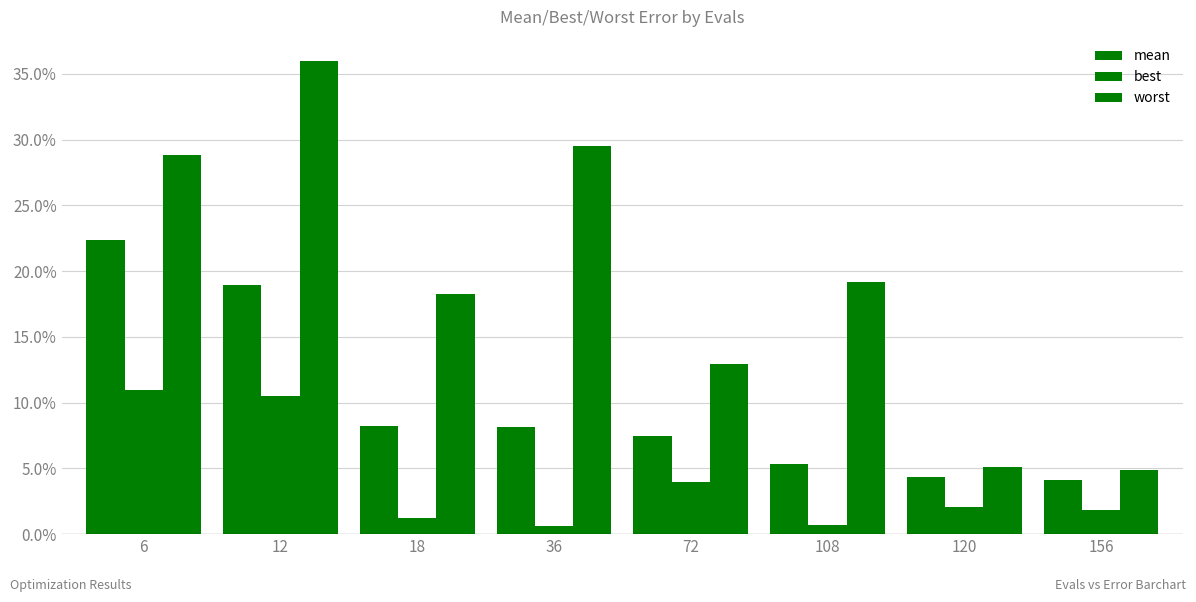

Does the chart contain stacked bars?

No